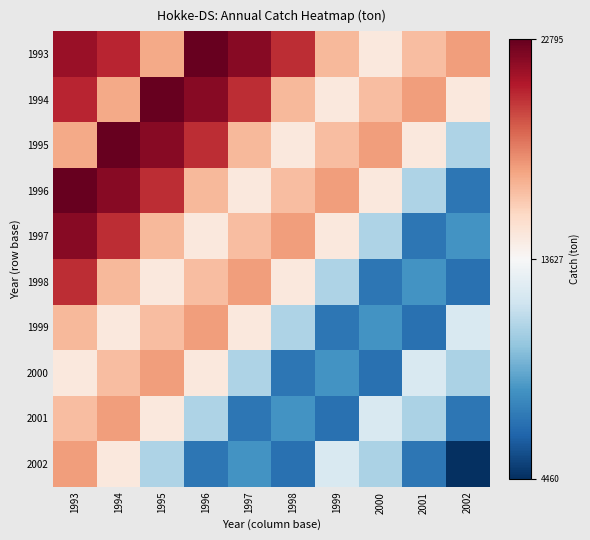

Reading right to left, list all the values displayed in this chart.

1993: 2002=17430.9	2001=16429.5	2000=14621.1	1999=16619.6	1998=20369.6	1997=21952.2	1996=22794.8	1995=17134.6	1994=20621.0	1993=21526.8
1994: 2002=14615.3	2001=17430.9	2000=16429.5	1999=14621.1	1998=16619.6	1997=20369.6	1996=21952.2	1995=22794.8	1994=17134.6	1993=20621.0
1995: 2002=10819.9	2001=14615.3	2000=17430.9	1999=16429.5	1998=14621.1	1997=16619.6	1996=20369.6	1995=21952.2	1994=22794.8	1993=17134.6
1996: 2002=7033.7	2001=10819.9	2000=14615.3	1999=17430.9	1998=16429.5	1997=14621.1	1996=16619.6	1995=20369.6	1994=21952.2	1993=22794.8
1997: 2002=8170.8	2001=7033.7	2000=10819.9	1999=14615.3	1998=17430.9	1997=16429.5	1996=14621.1	1995=16619.6	1994=20369.6	1993=21952.2
1998: 2002=6822.3	2001=8170.8	2000=7033.7	1999=10819.9	1998=14615.3	1997=17430.9	1996=16429.5	1995=14621.1	1994=16619.6	1993=20369.6
1999: 2002=12243.0	2001=6822.3	2000=8170.8	1999=7033.7	1998=10819.9	1997=14615.3	1996=17430.9	1995=16429.5	1994=14621.1	1993=16619.6
2000: 2002=10729.0	2001=12243.0	2000=6822.3	1999=8170.8	1998=7033.7	1997=10819.9	1996=14615.3	1995=17430.9	1994=16429.5	1993=14621.1
2001: 2002=7038.0	2001=10729.0	2000=12243.0	1999=6822.3	1998=8170.8	1997=7033.7	1996=10819.9	1995=14615.3	1994=17430.9	1993=16429.5
2002: 2002=4460.0	2001=7038.0	2000=10729.0	1999=12243.0	1998=6822.3	1997=8170.8	1996=7033.7	1995=10819.9	1994=14615.3	1993=17430.9